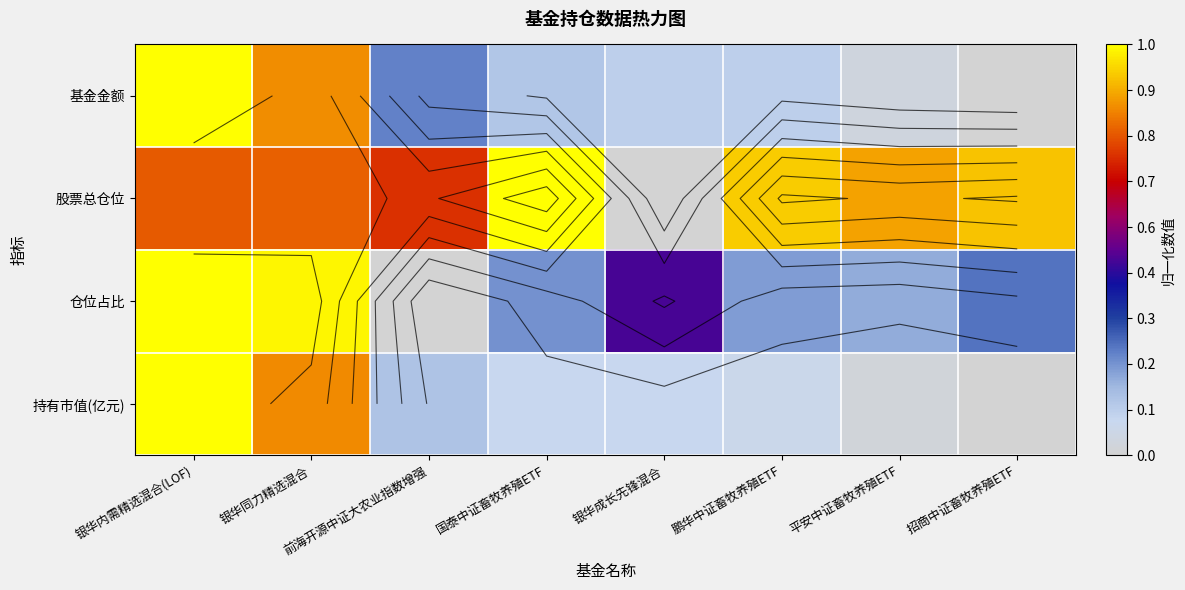

Is the value of 基金金额 at 前海开源中证大农业指数增强 greater than the value of 股票总仓位 at 招商中证畜牧养殖ETF?

No